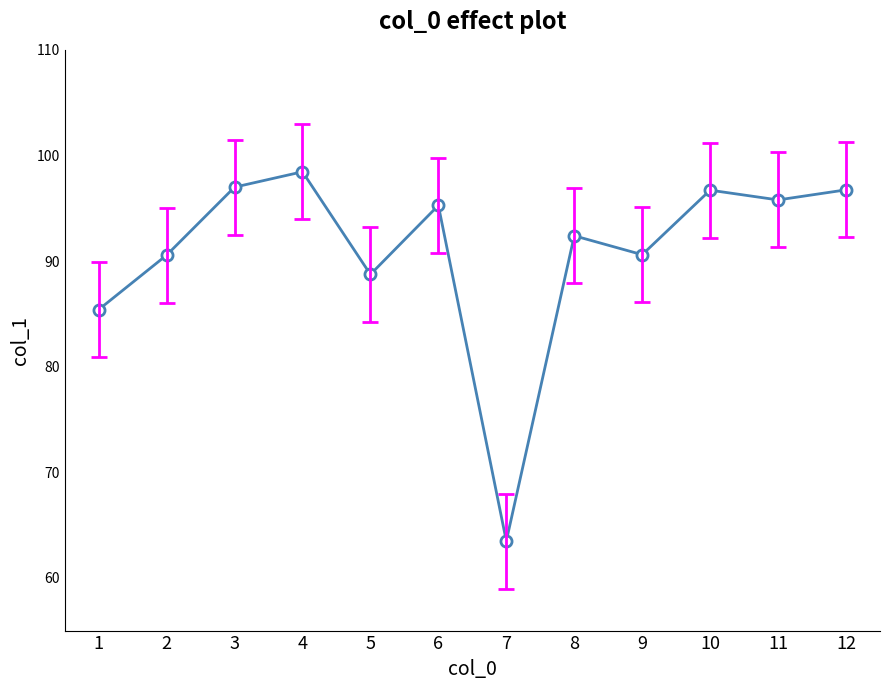

What is the change in value from 7 to 9?

+27.1